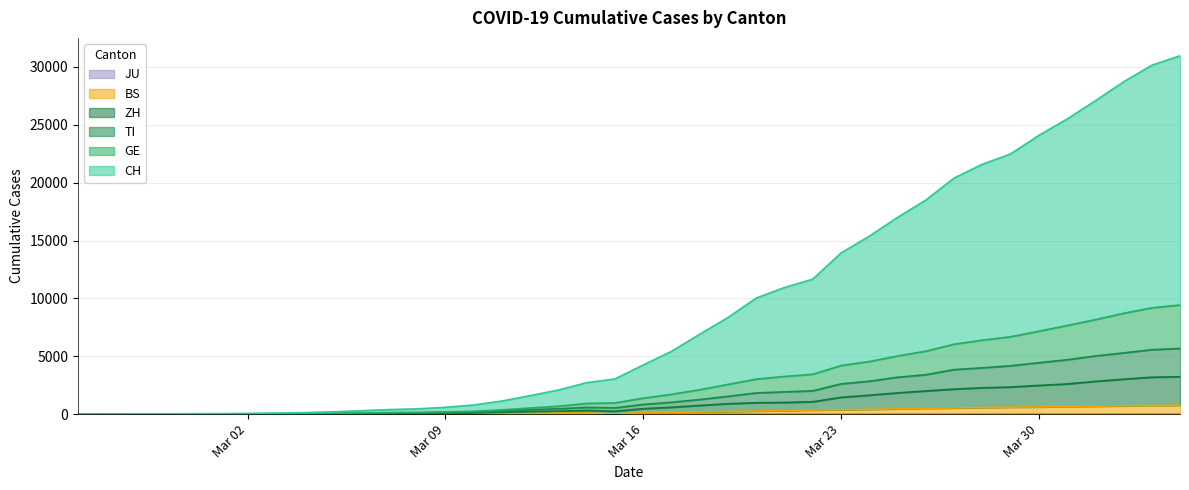

What is the difference between the second highest and second lowest values in the GE series?

9183